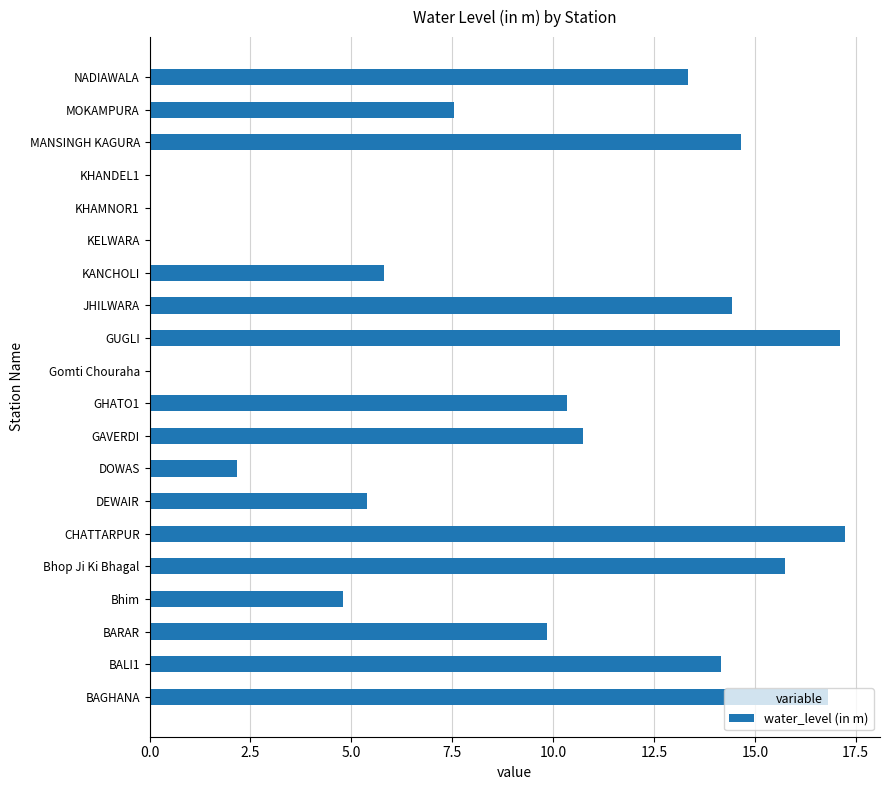

The value at DEWAIR is 2.8. True or false?

False